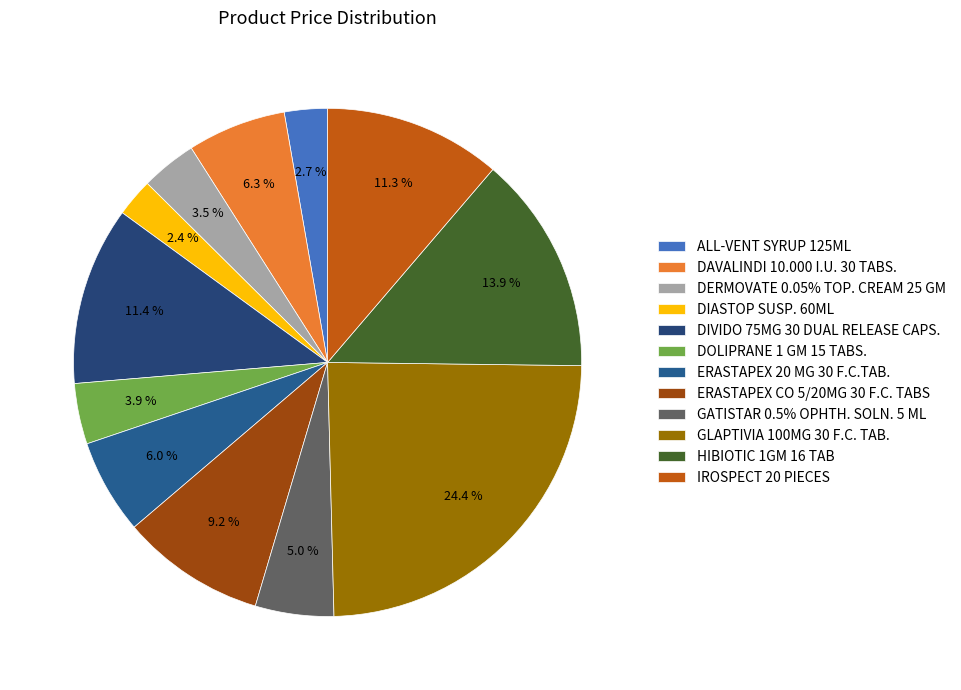

Rank the categories by value from lowest to highest.

DIASTOP SUSP. 60ML, ALL-VENT SYRUP 125ML, DERMOVATE 0.05% TOP. CREAM 25 GM, DOLIPRANE 1 GM 15 TABS., GATISTAR 0.5% OPHTH. SOLN. 5 ML, ERASTAPEX 20 MG 30 F.C.TAB., DAVALINDI 10.000 I.U. 30 TABS., ERASTAPEX CO 5/20MG 30 F.C. TABS, IROSPECT 20 PIECES, DIVIDO 75MG 30 DUAL RELEASE CAPS., HIBIOTIC 1GM 16 TAB, GLAPTIVIA 100MG 30 F.C. TAB.